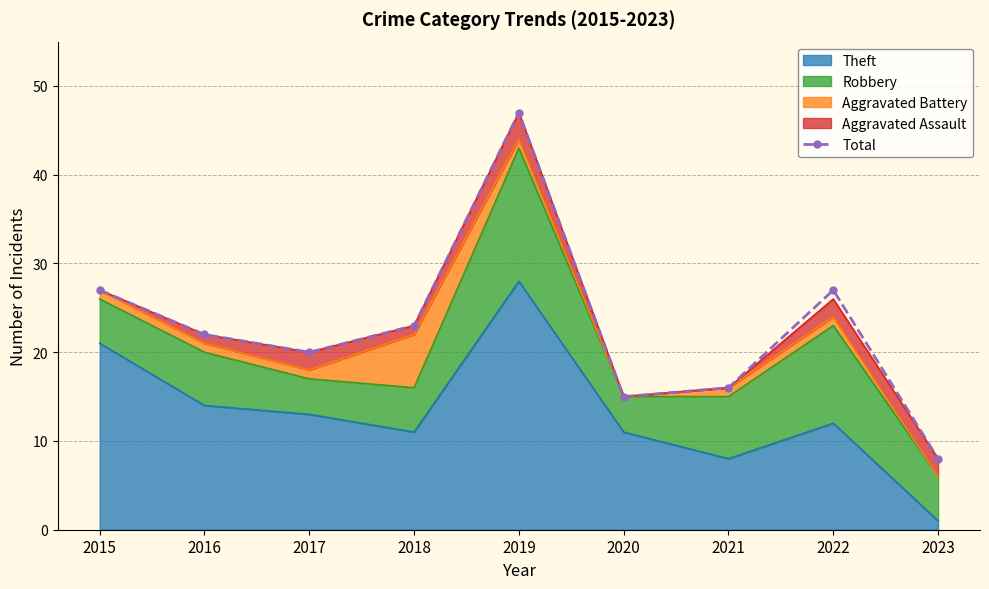

Rank the categories by value from highest to lowest.

2019, 2015, 2022, 2018, 2016, 2017, 2021, 2020, 2023